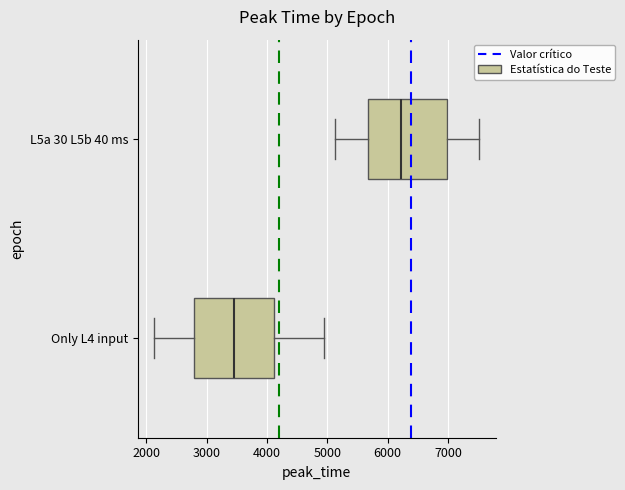

Where does the median line of the box for L5a 30 L5b 40 ms sit on the x-axis? The values are not printed on the chart, so give them approximately, as read against the axis.

6200